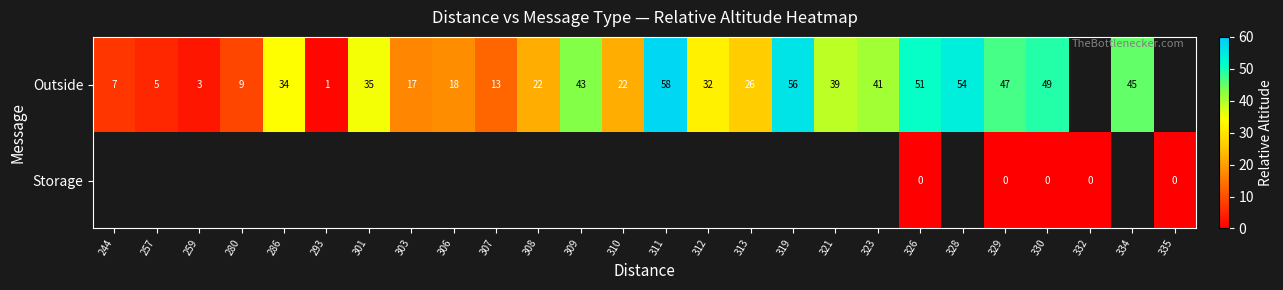

What is the spread (max minus min) of values at 326?

51